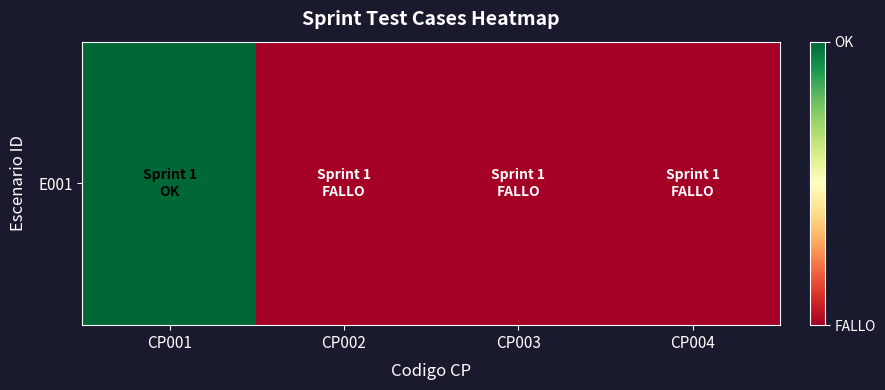

Which label corresponds to the smallest value in the chart?

CP002